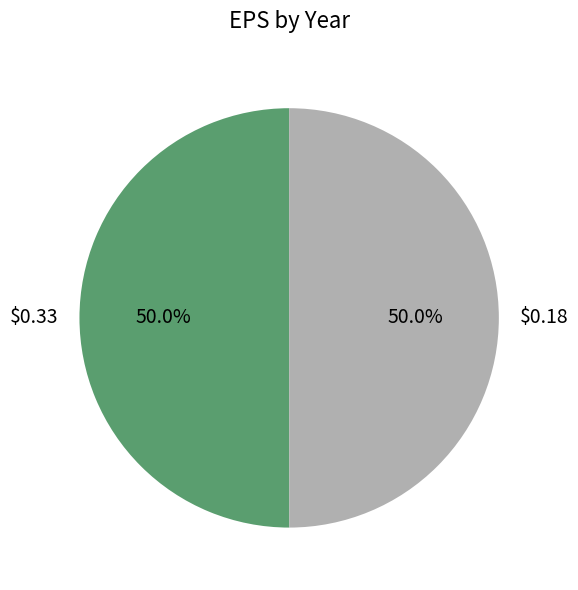

How many slices are in this pie chart?

2